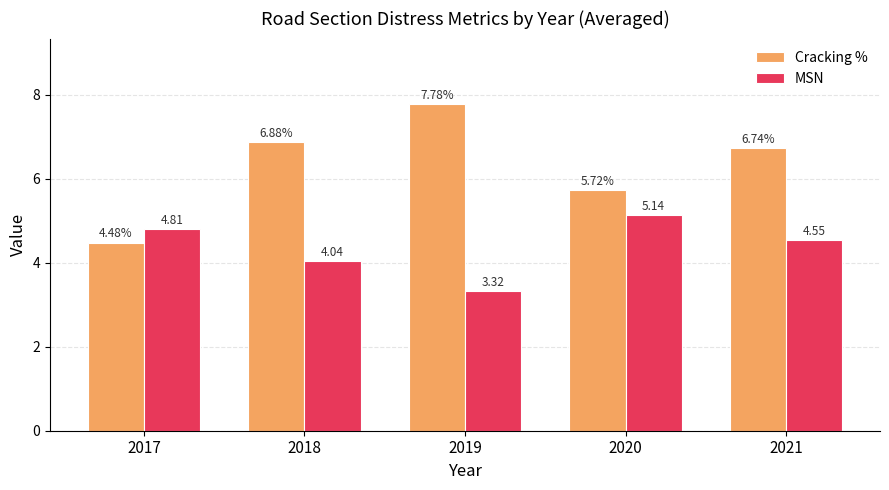

At which label does MSN first exceed 4?

2017